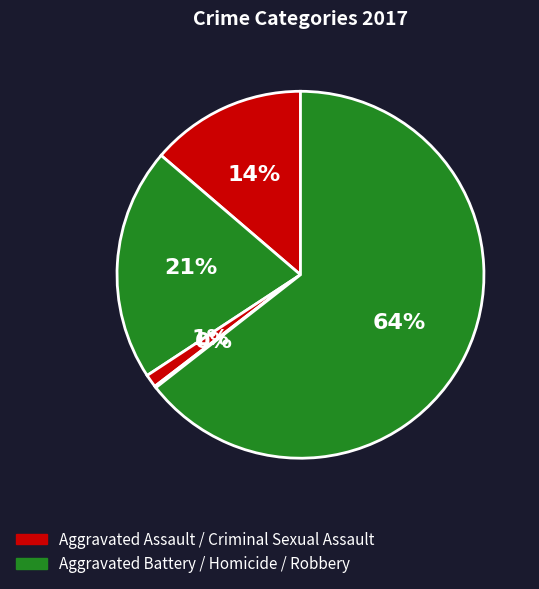

How many slices are in this pie chart?

5